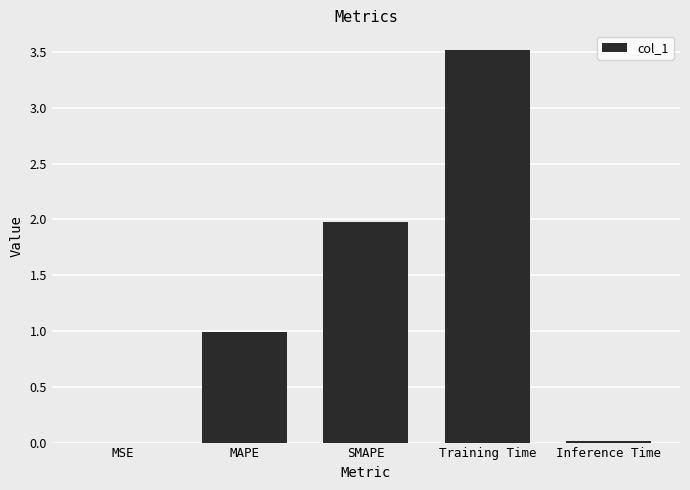

True or false: the data shows 0.0 at MSE.

True